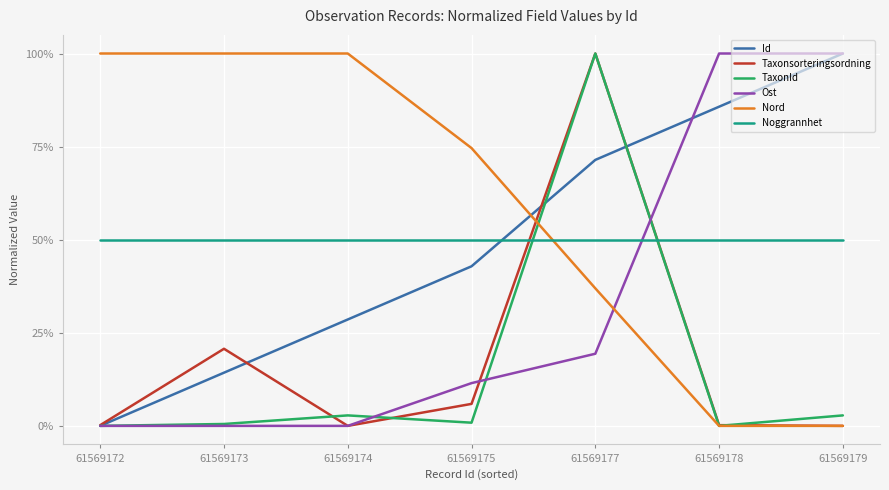

The value of Noggrannhet at 61569178 is 0.3. True or false?

False